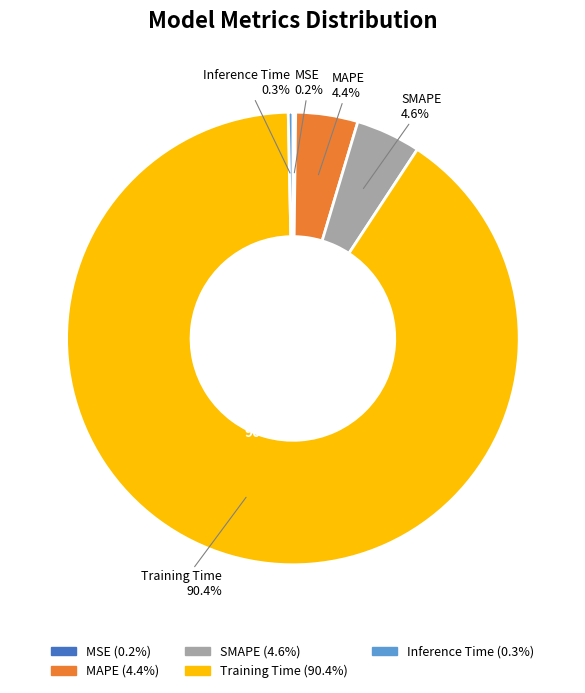

Does Training Time represent more than half of the total?

Yes